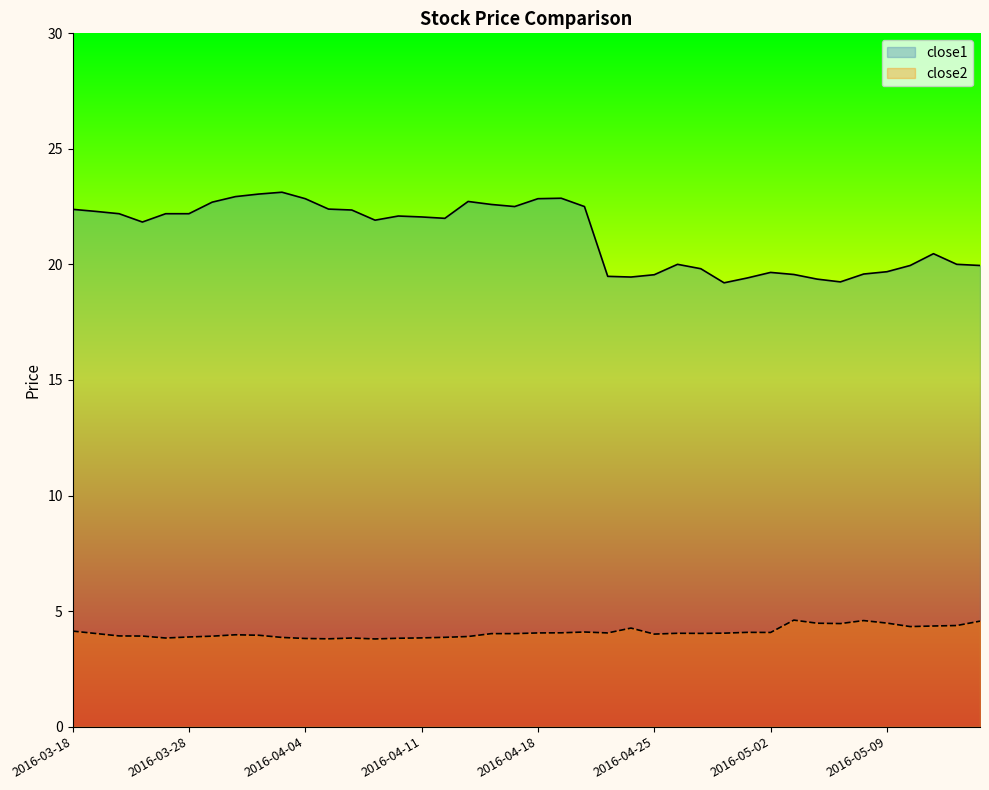

What is the difference between the maximum and minimum values in the close1 series?

3.9